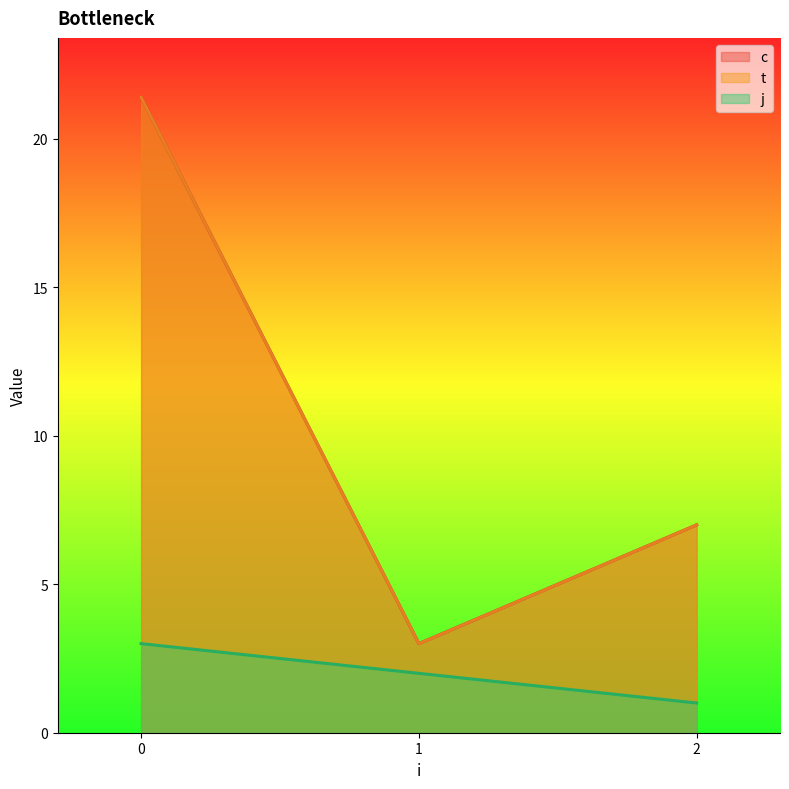

Count the number of categories in the chart.

6